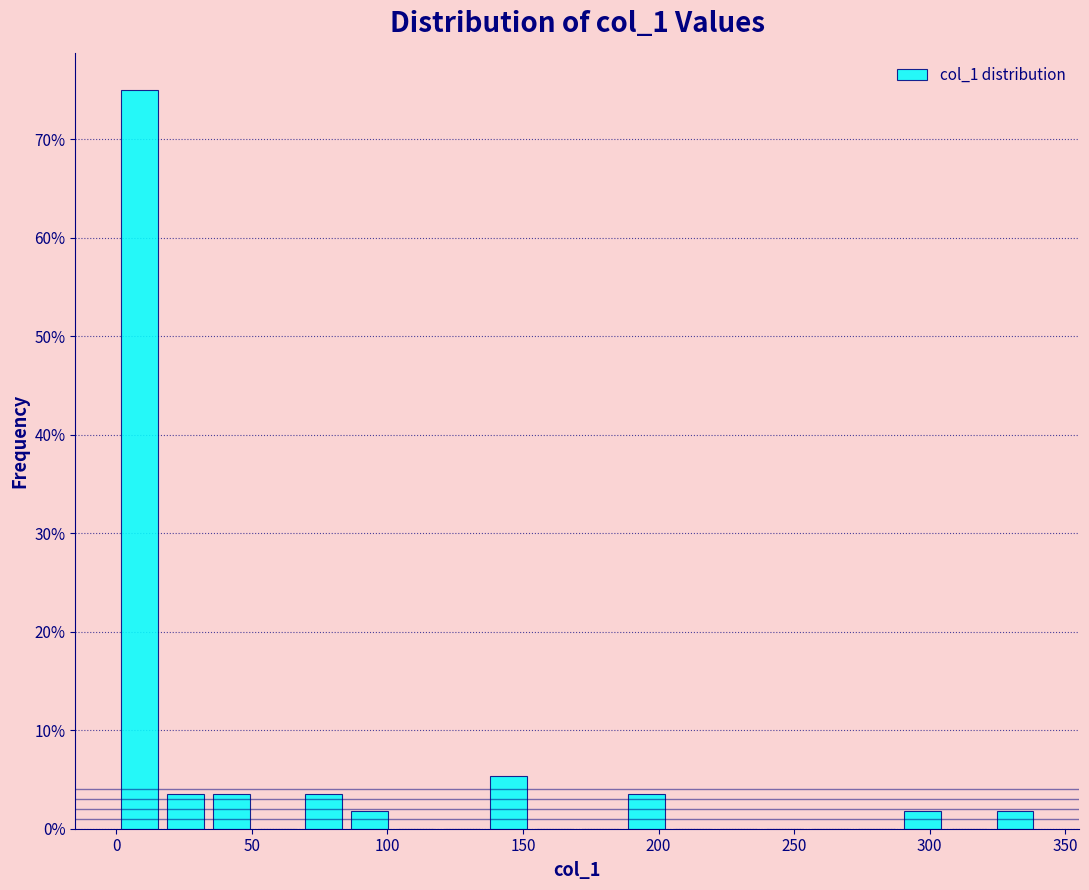

Around what value on the x-axis is the tallest bar? Give the approximate position of its centre, as read against the axis.

10